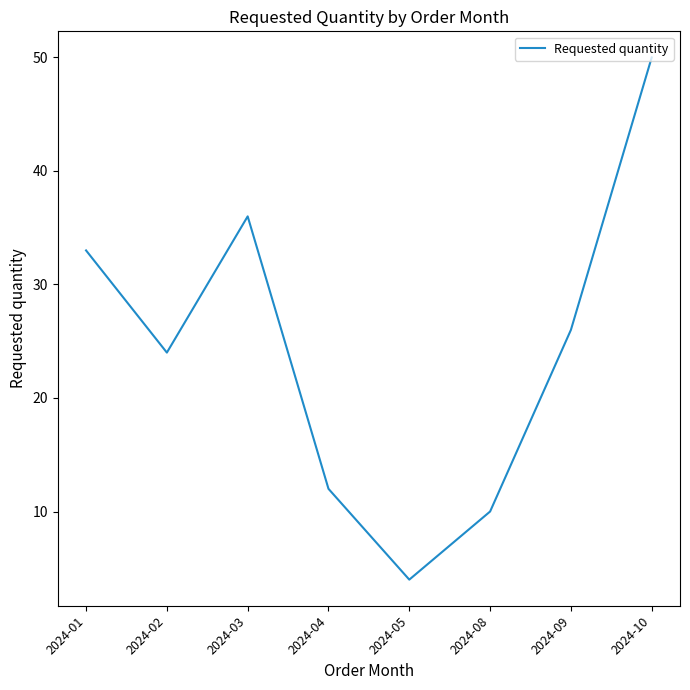

What is the change in value from 2024-01 to 2024-09?

-7